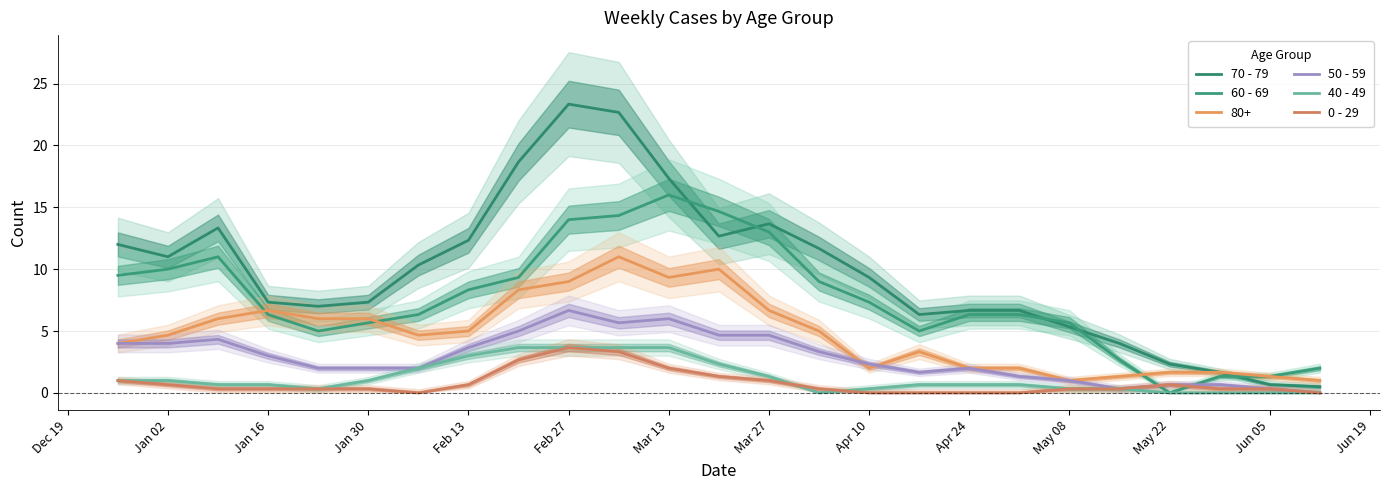

True or false: 50 - 59 and 0 - 29 intersect in this chart.

False